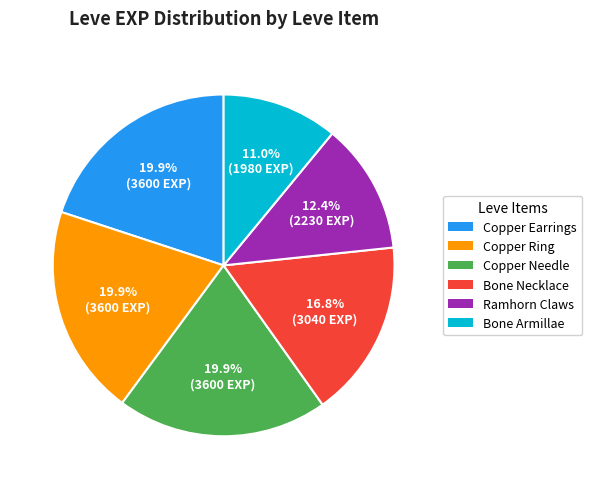

How many slices are in this pie chart?

6